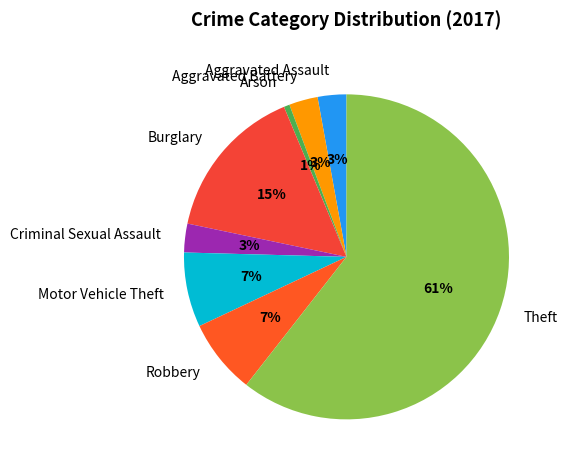

Which slice is the largest?

Theft